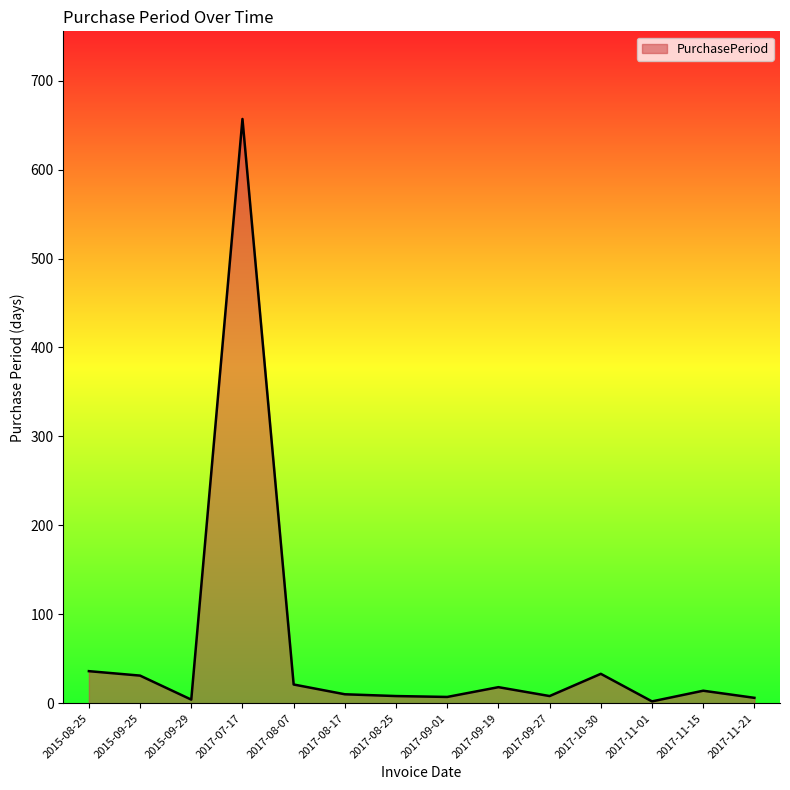

The value at 2017-09-19 is 18. True or false?

True